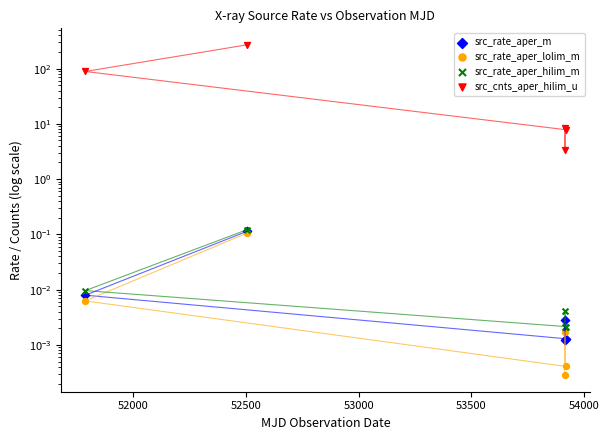

Which series reaches the maximum Y coordinate?

src_cnts_aper_hilim_u